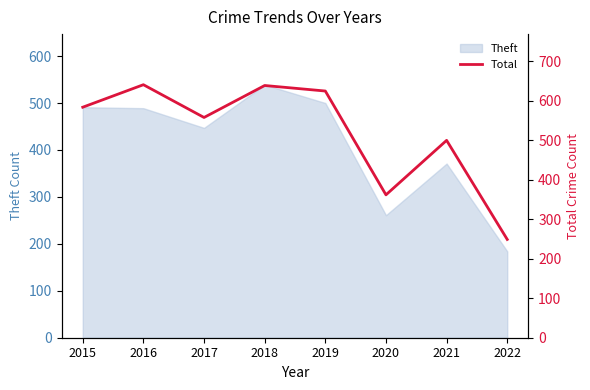

At which label does Theft reach its minimum?

2022